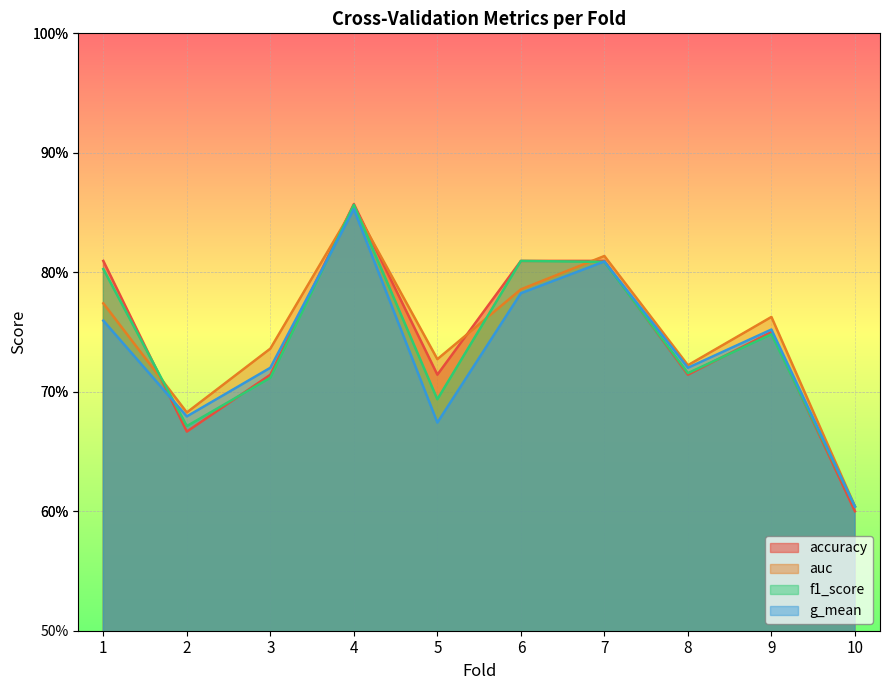

Count the number of categories in the chart.

10